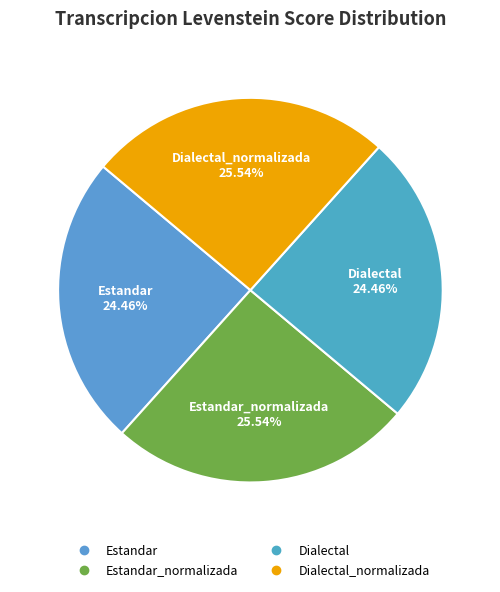

Is there a majority slice in this chart?

No